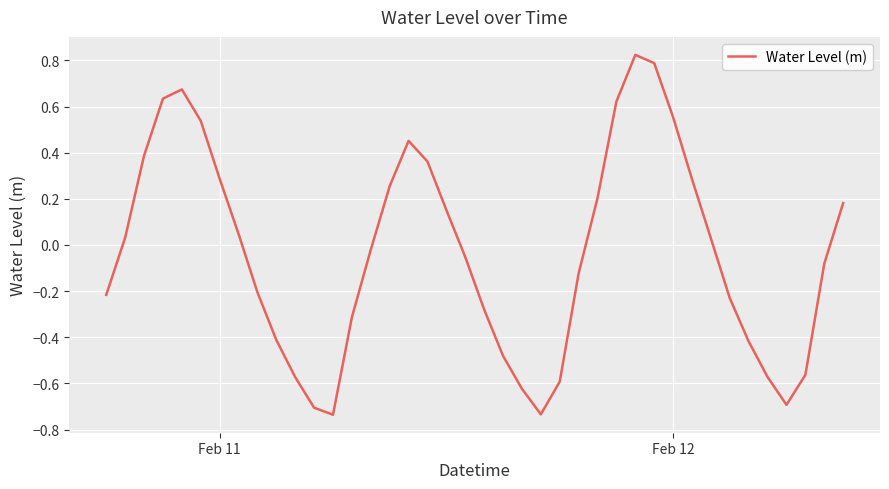

What is the difference between the maximum and minimum values?

1.6